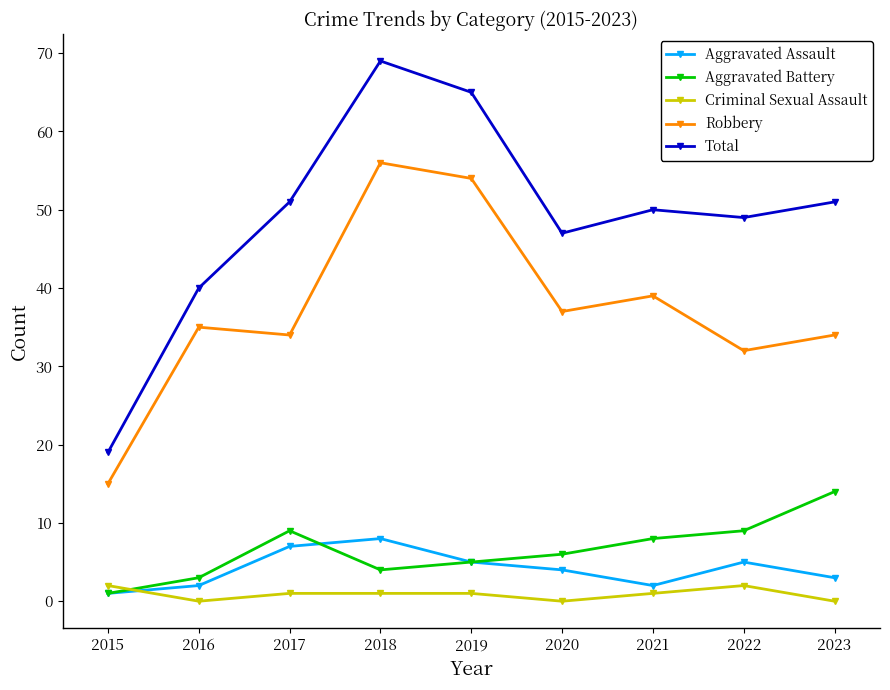

True or false: Robbery and Total intersect in this chart.

False